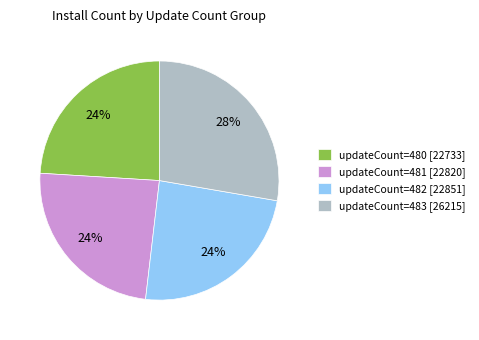

Which category has the biggest portion of the pie?

updateCount=483